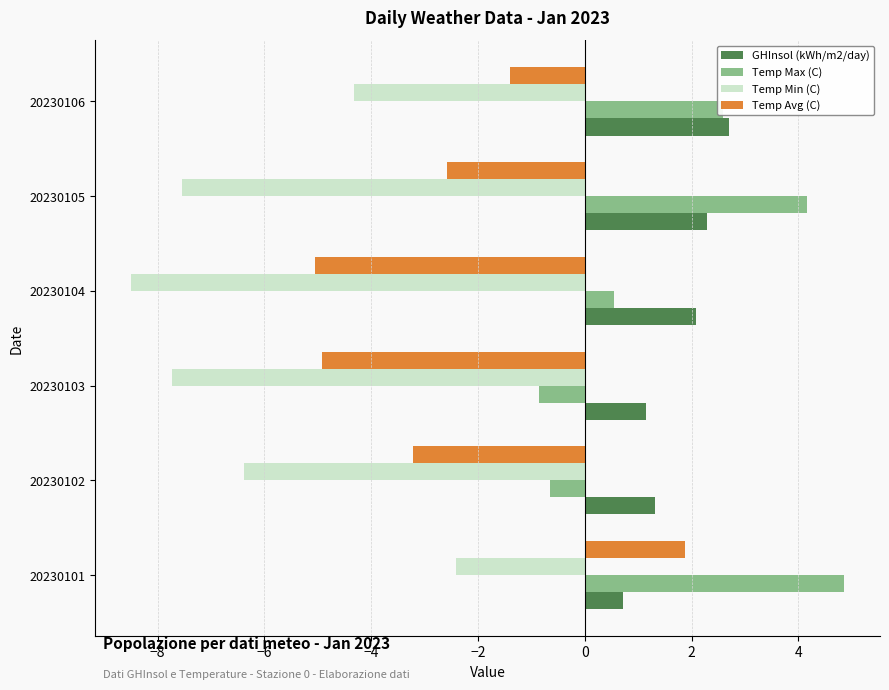

What is the total value across all series at 20230101?

5.0